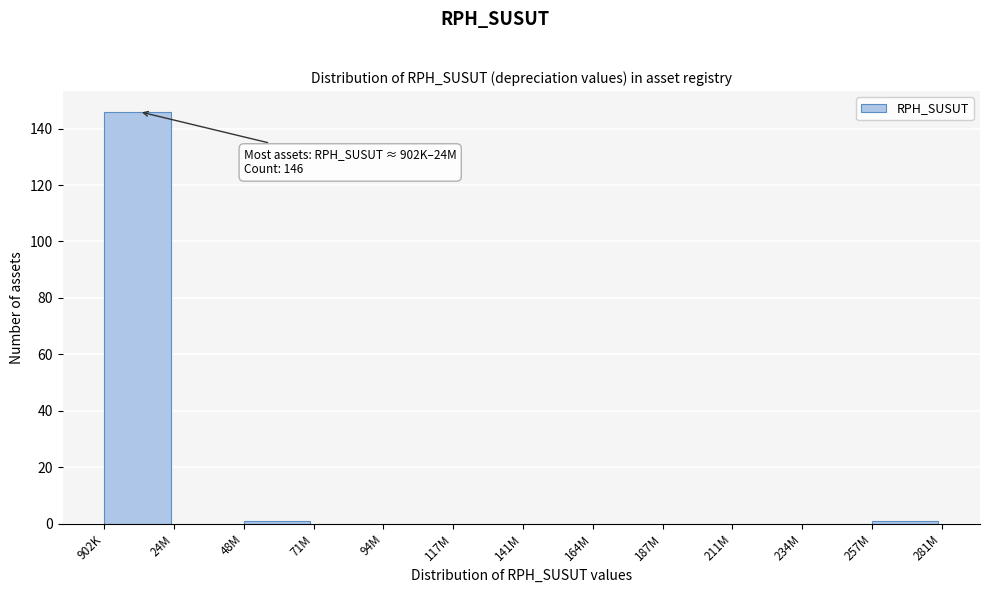

Reading right to left, transcribe all the data shown in this chart.

257M=1	234M=0	211M=0	187M=0	164M=0	141M=0	117M=0	94M=0	71M=0	48M=1	24M=0	902K=146